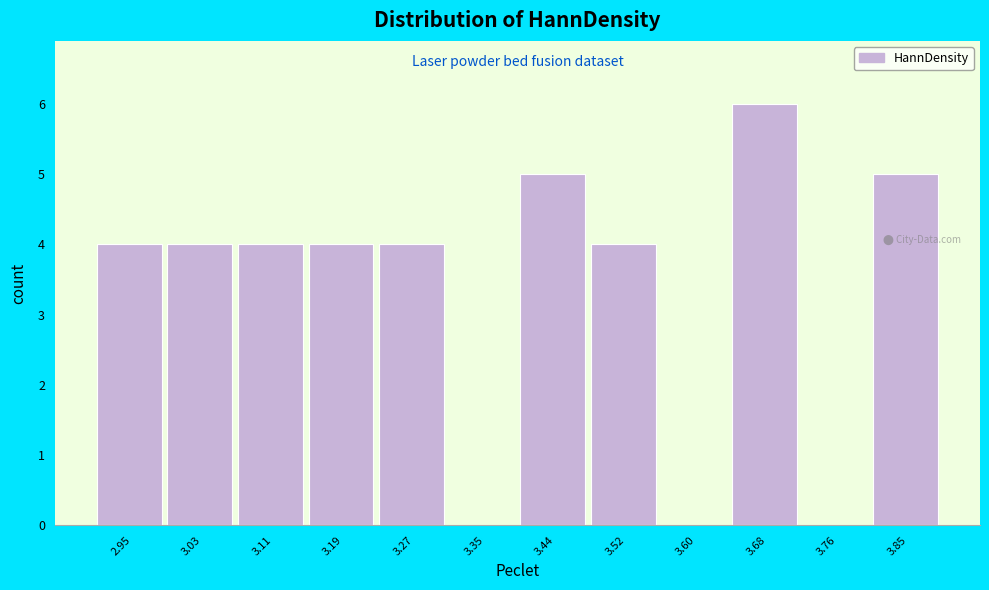

Reading left to right, transcribe all the data shown in this chart.

2.95=4	3.03=4	3.11=4	3.19=4	3.27=4	3.35=0	3.44=5	3.52=4	3.60=0	3.68=6	3.76=0	3.85=5